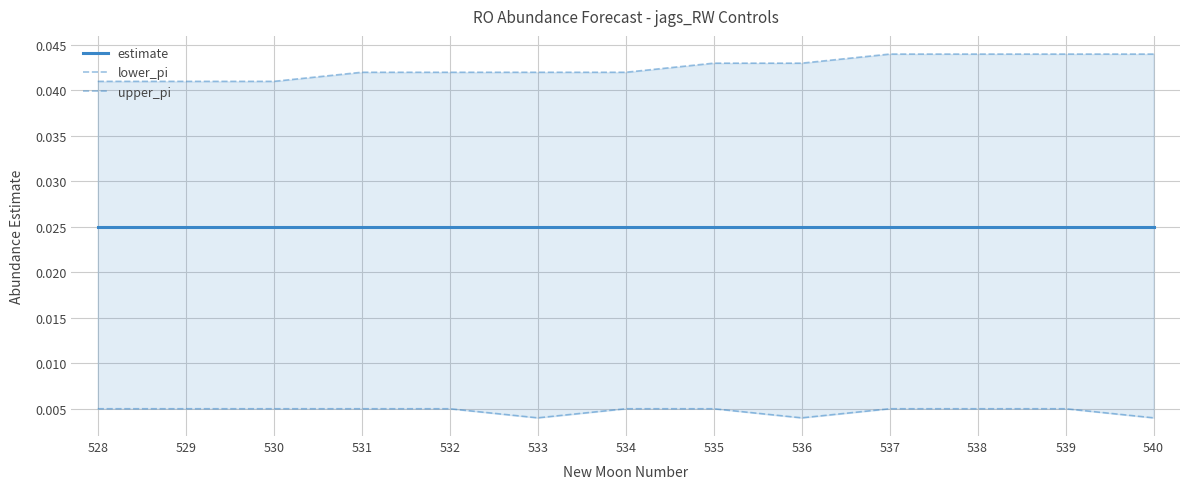

Between 537 and 529, which is larger?

537